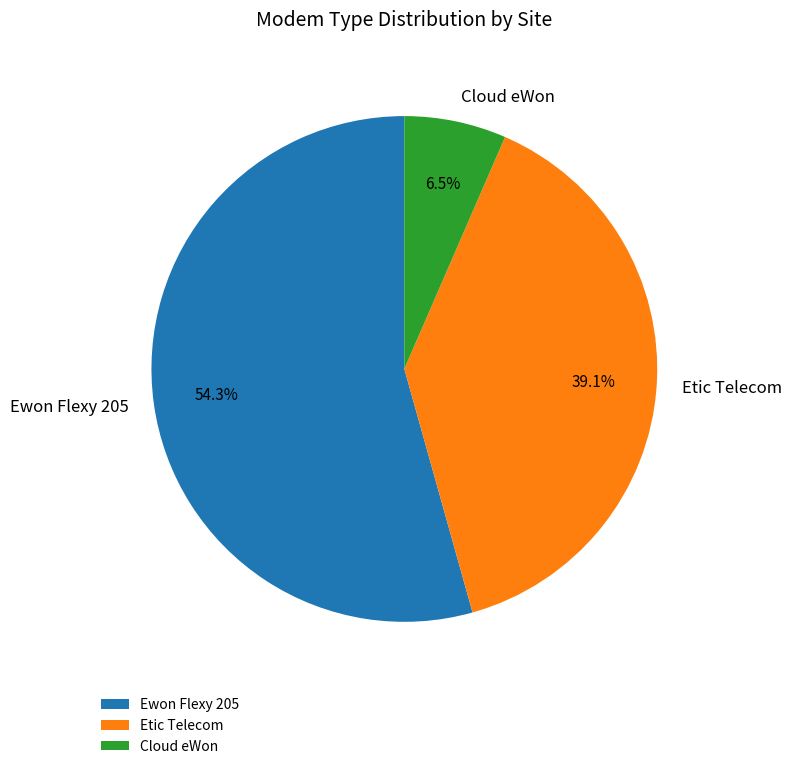

What percentage is NOT represented by Etic Telecom?

60.9%